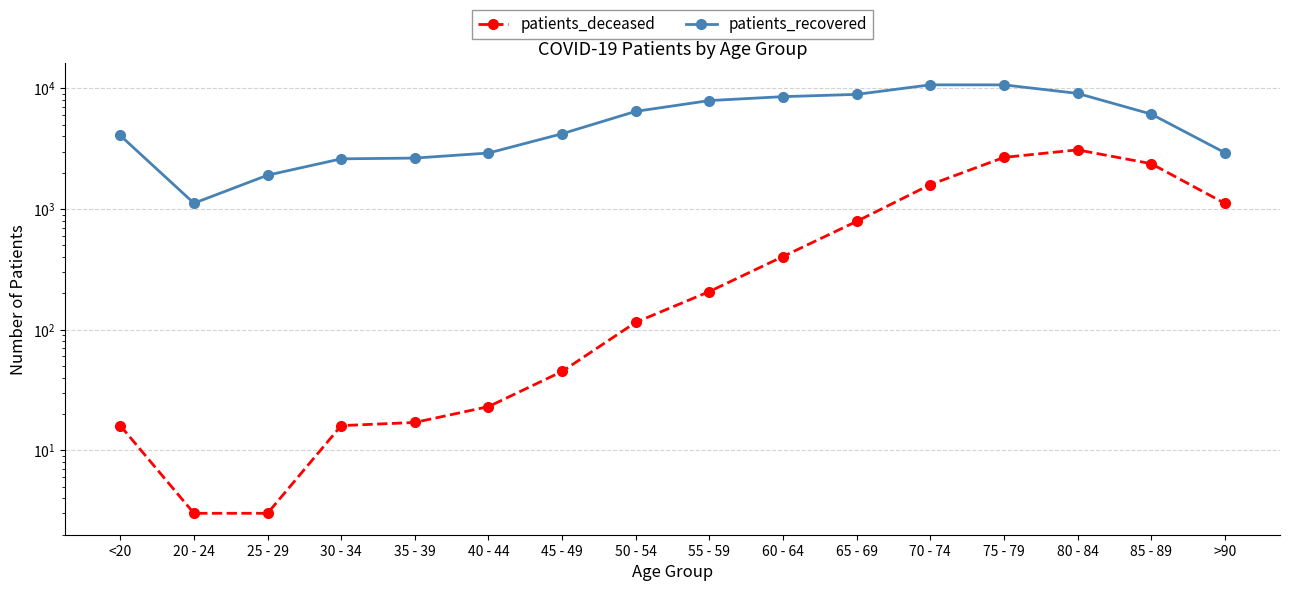

Which series has the widest spread of values?

patients_recovered